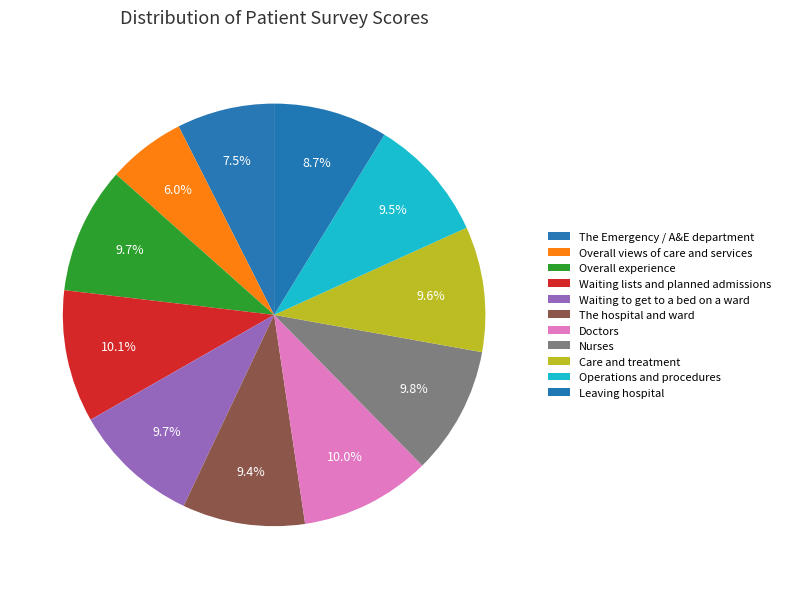

Does Overall views of care and services represent more than half of the total?

No